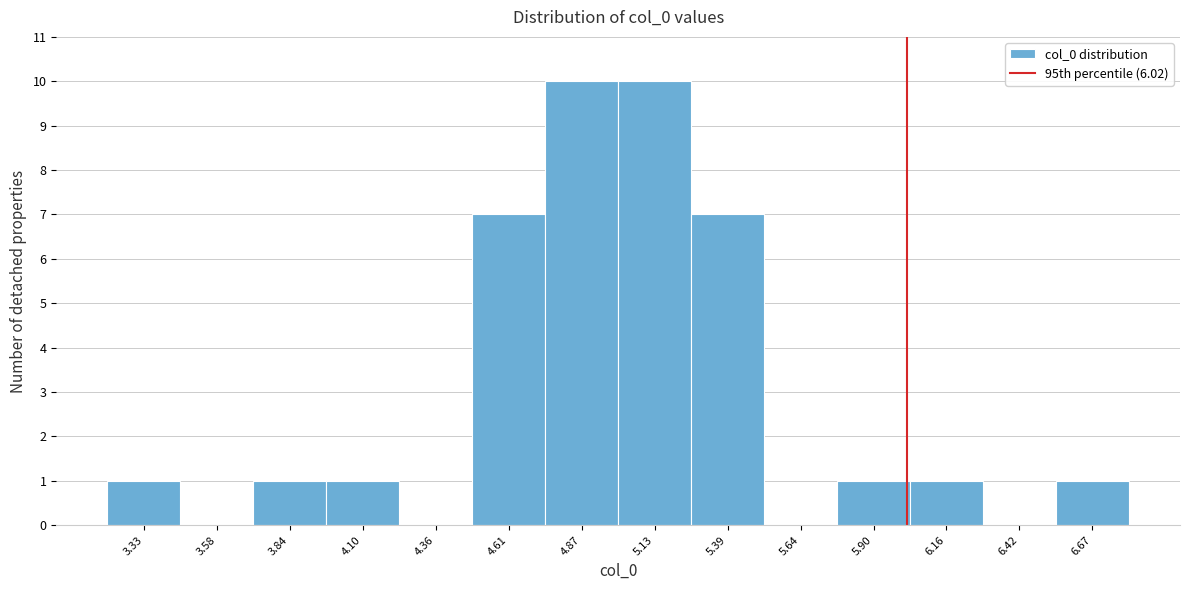

Reading left to right, list every bar in this chart as the range it spans on the x-axis followed by its height. Neither the bar edges nor the heights are printed on the chart, so give them approximately, as read against the axes.

3.20 to 3.45: 1
3.45 to 3.70: 0
3.70 to 3.95: 1
3.95 to 4.25: 1
4.25 to 4.50: 0
4.50 to 4.75: 7
4.75 to 5.00: 10
5.00 to 5.25: 10
5.25 to 5.50: 7
5.50 to 5.75: 0
5.75 to 6.05: 1
6.05 to 6.30: 1
6.30 to 6.55: 0
6.55 to 6.80: 1